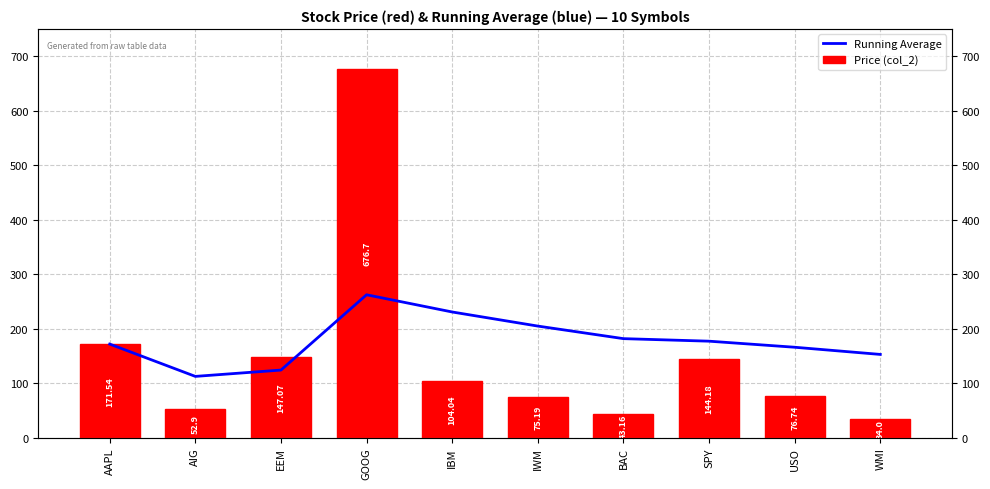

At which label is Price (col_2) closest to 355?

AAPL